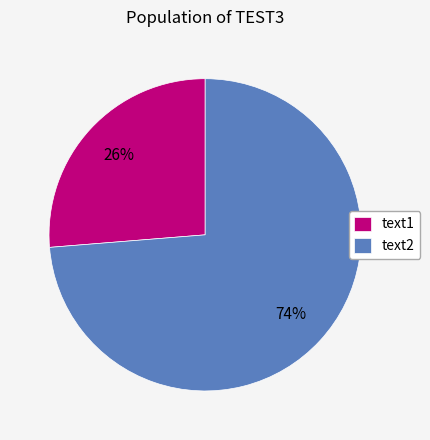

Is there any slice that represents more than half of the pie?

Yes